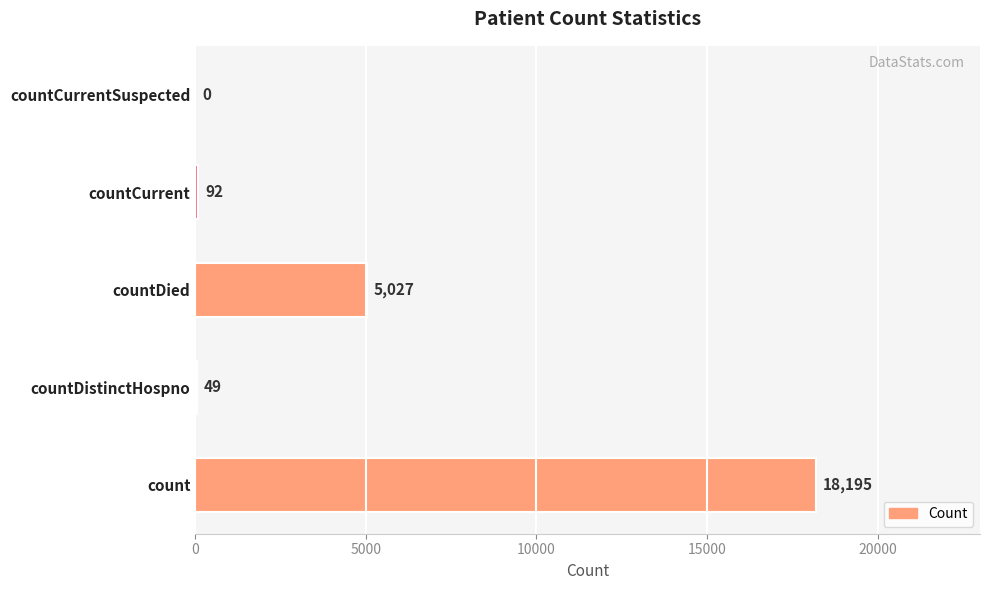

Reading top to bottom, extract all data points from this chart.

countCurrentSuspected=0	countCurrent=92	countDied=5027	countDistinctHospno=49	count=18195